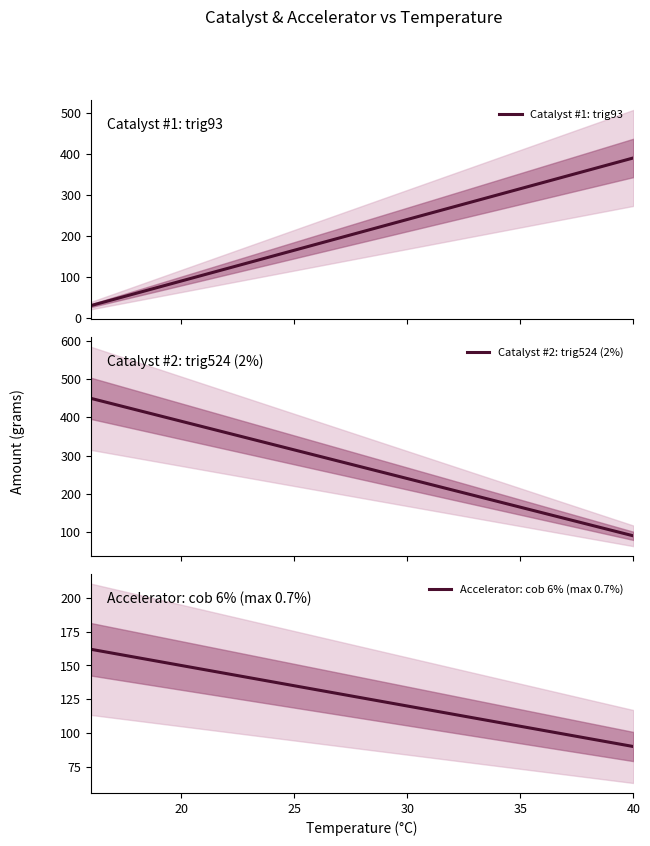

Which category has the lowest value in the Accelerator: cob 6% (max 0.7%) series?

40